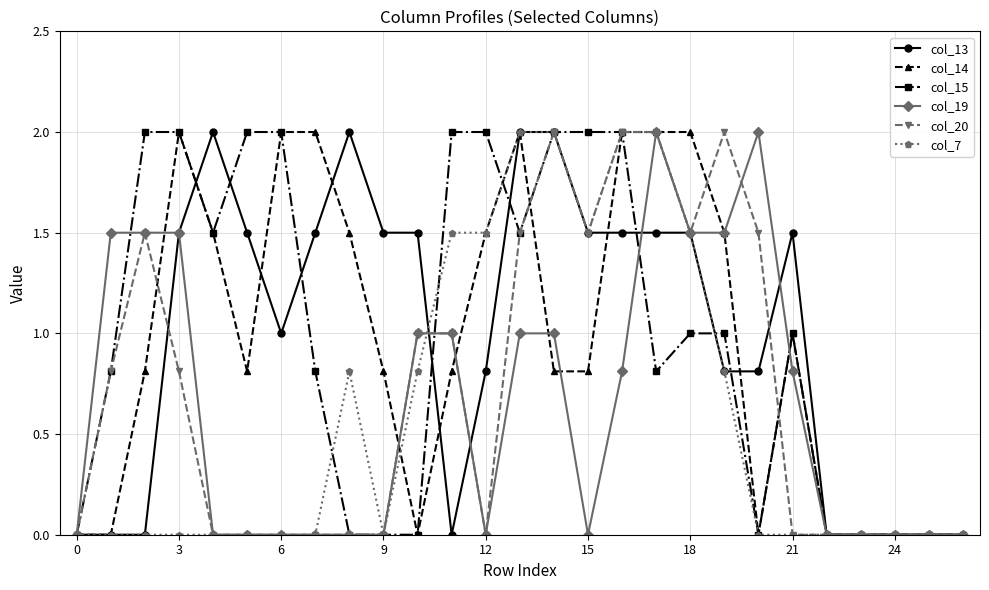

How many lines are shown in the chart?

6